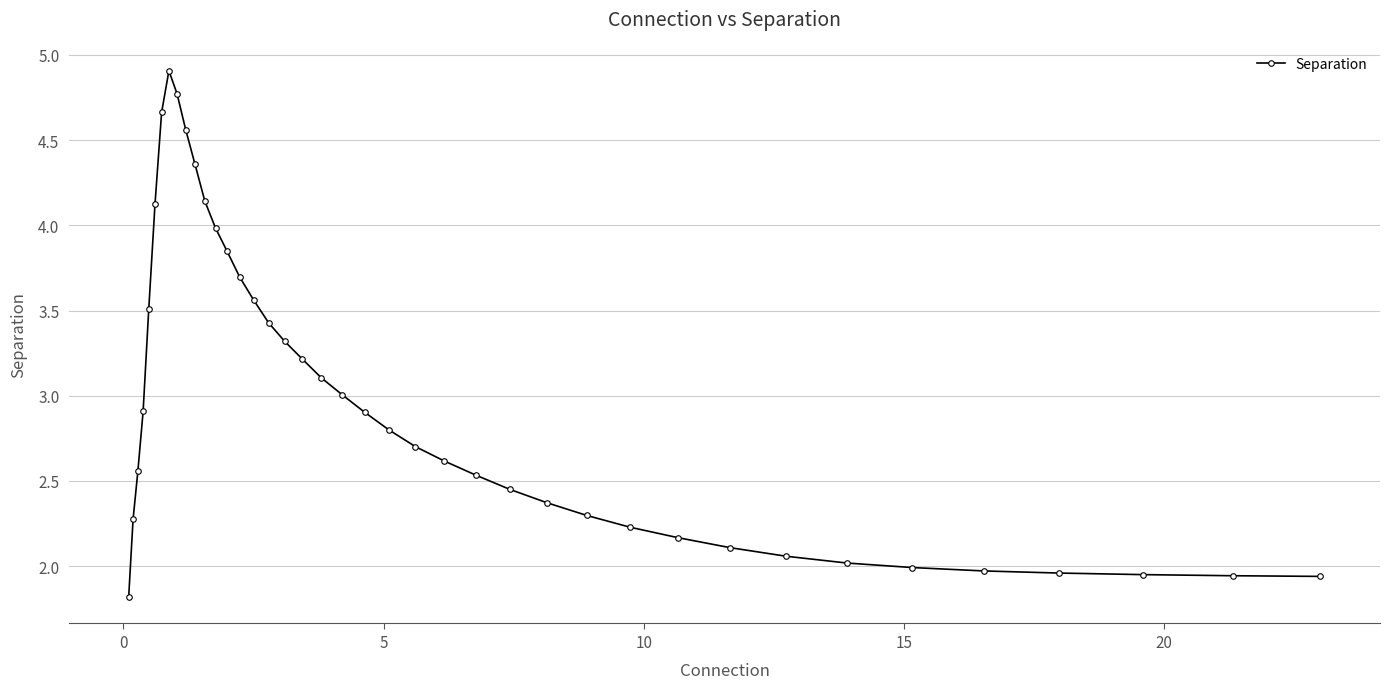

What is the greatest value displayed?

4.9